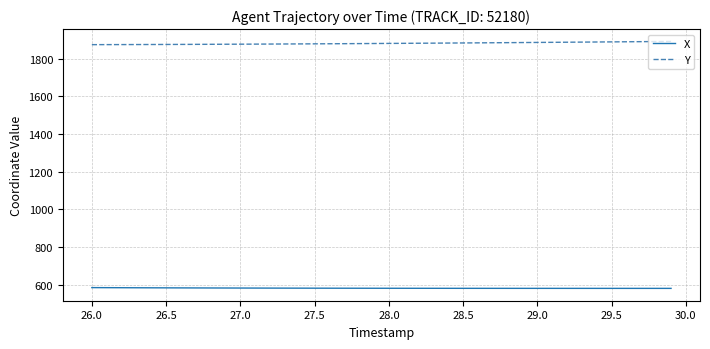

Rank the series by their average value, from highest to lowest.

Y, X